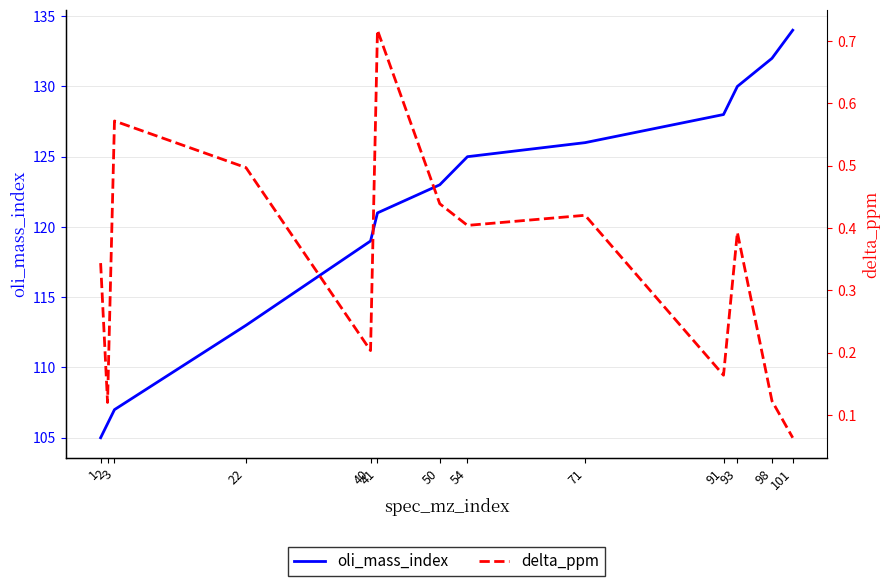

At which label does delta_ppm reach its minimum?

101